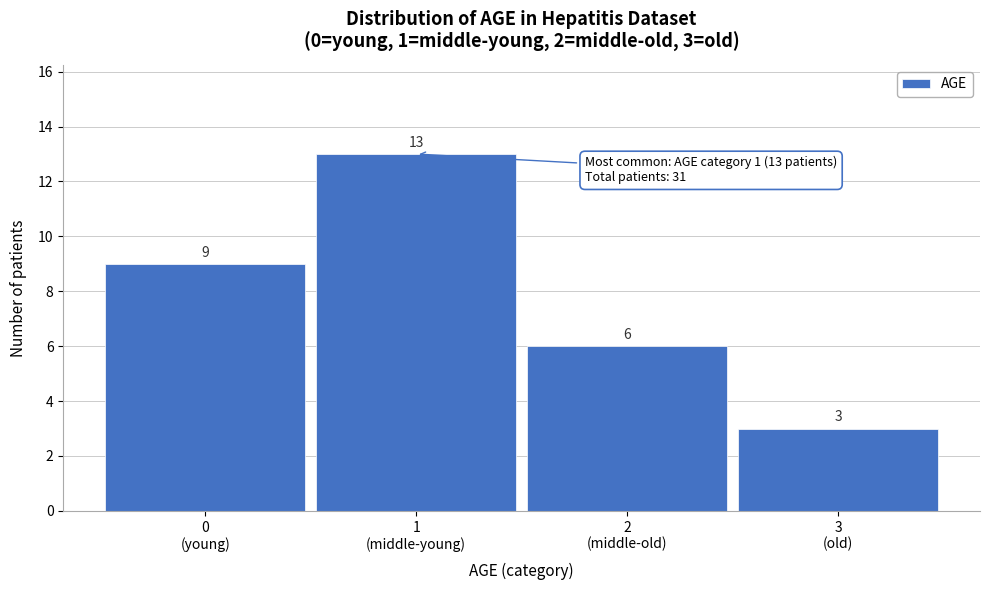

Reading right to left, transcribe all the data shown in this chart.

3	6	13	9